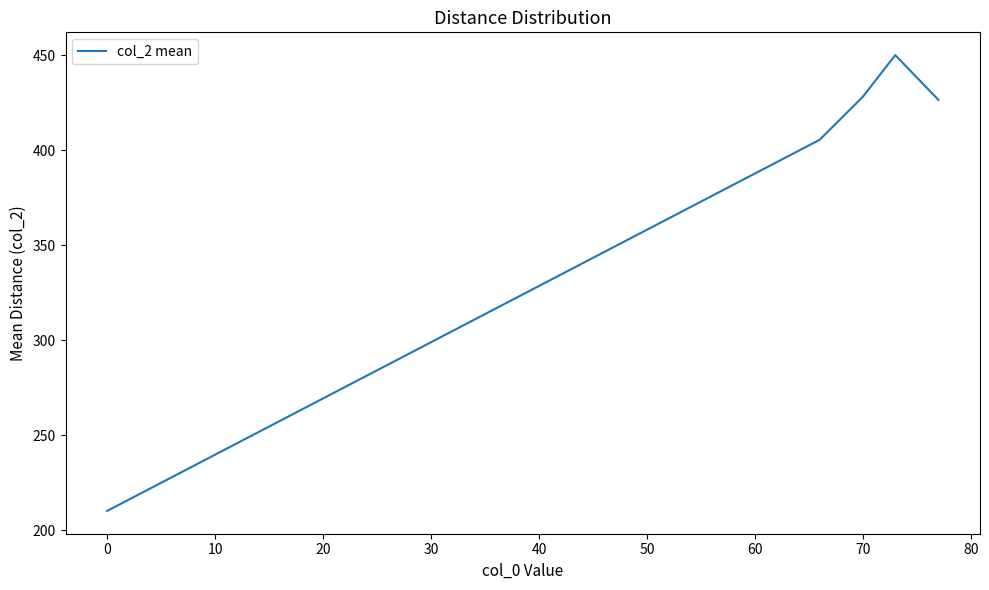

True or false: there are more than 1 points higher than both neighbors.

False